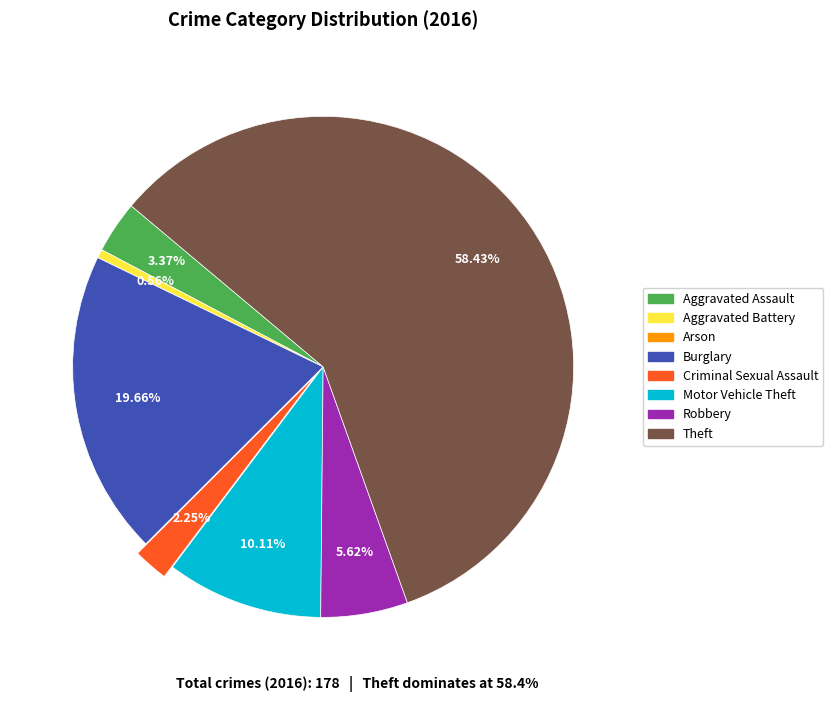

Which has a higher value, Aggravated Assault or Burglary?

Burglary